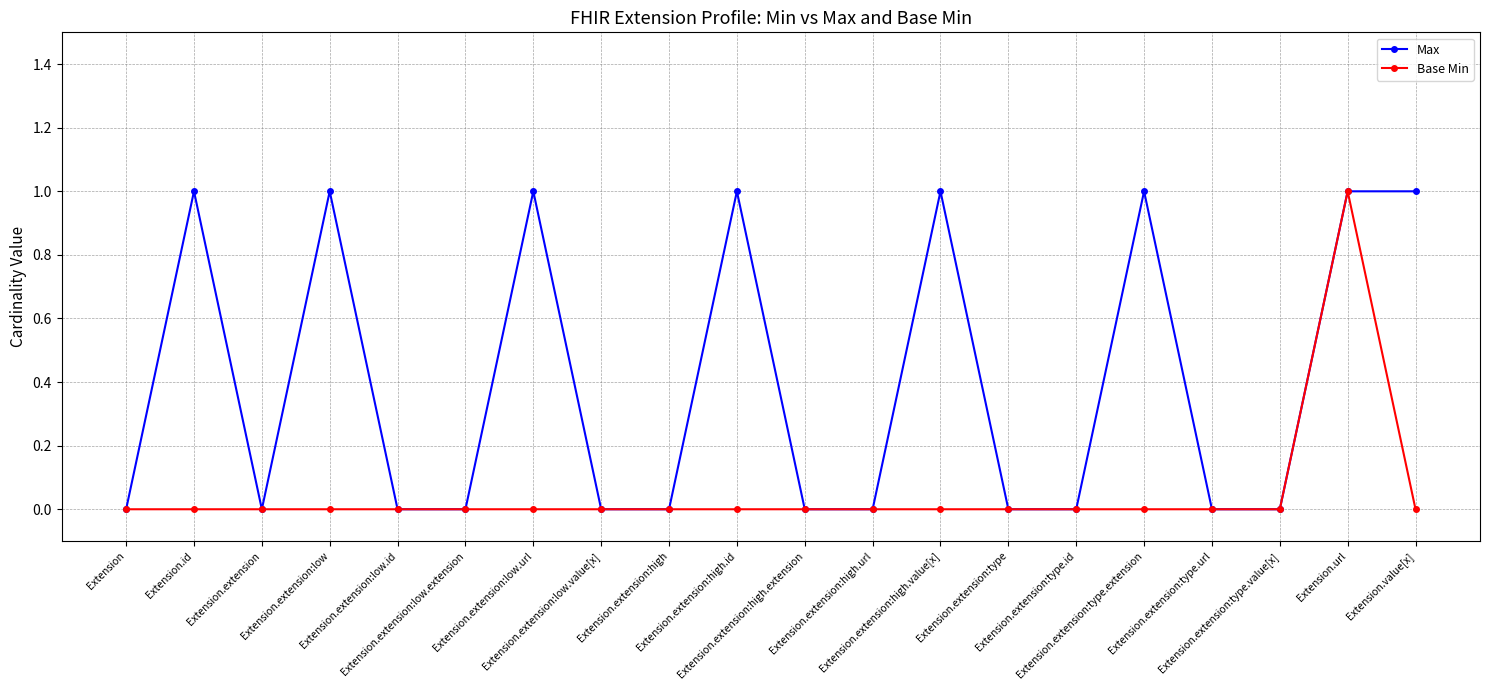

Which series has the largest total across all categories?

Max